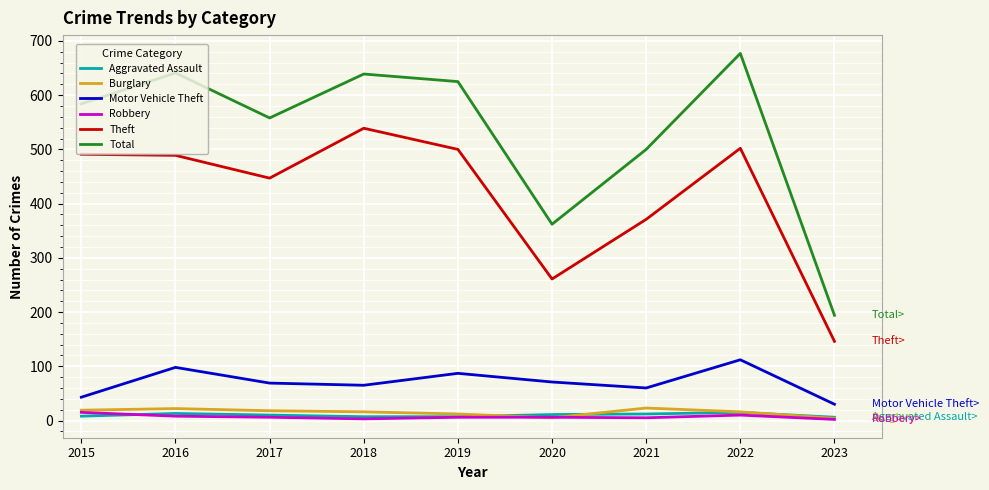

True or false: Total has a value of 292 at 2018.

False